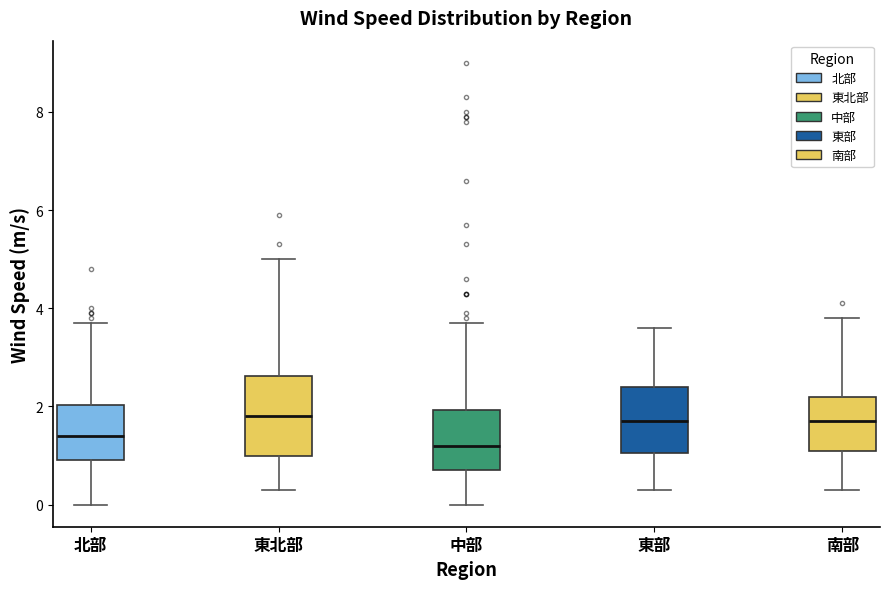

Where does the lower whisker of the box for 南部 end on the y-axis? The values are not printed on the chart, so give them approximately, as read against the axis.

0.4